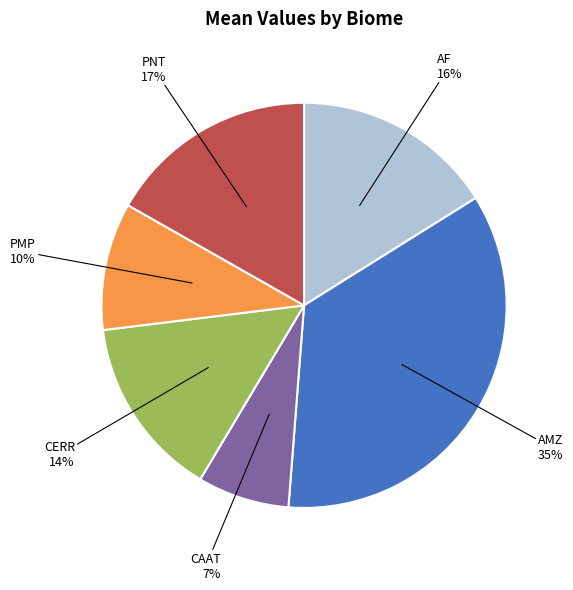

To the nearest percent, what is the difference between the largest and smallest slice percentages?

28%